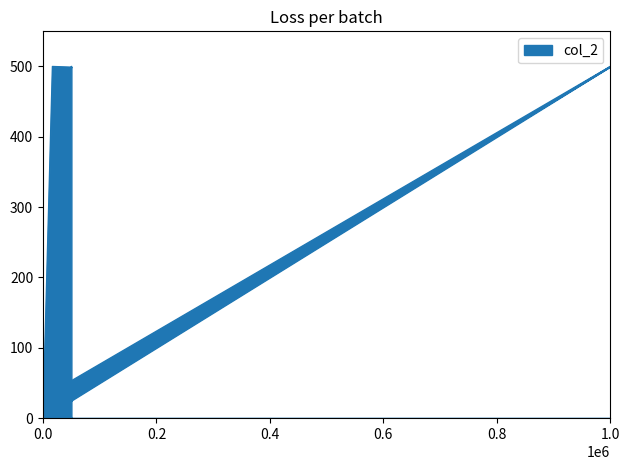

Reading left to right, extract all data points from this chart.

30	500	10	500	0	499	500	500	499	500	500